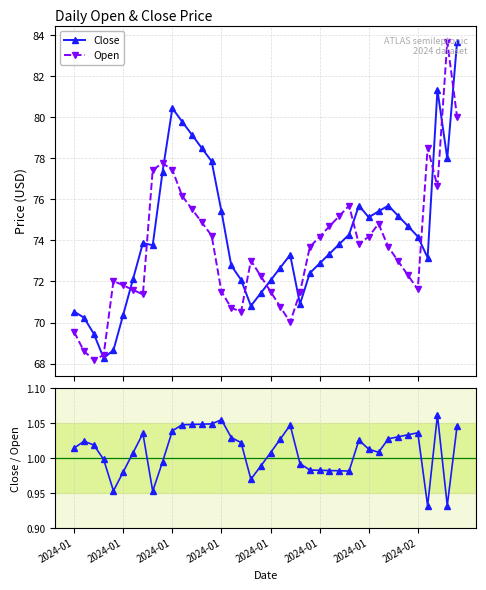

True or false: Open and Close / Open cross at least once.

False